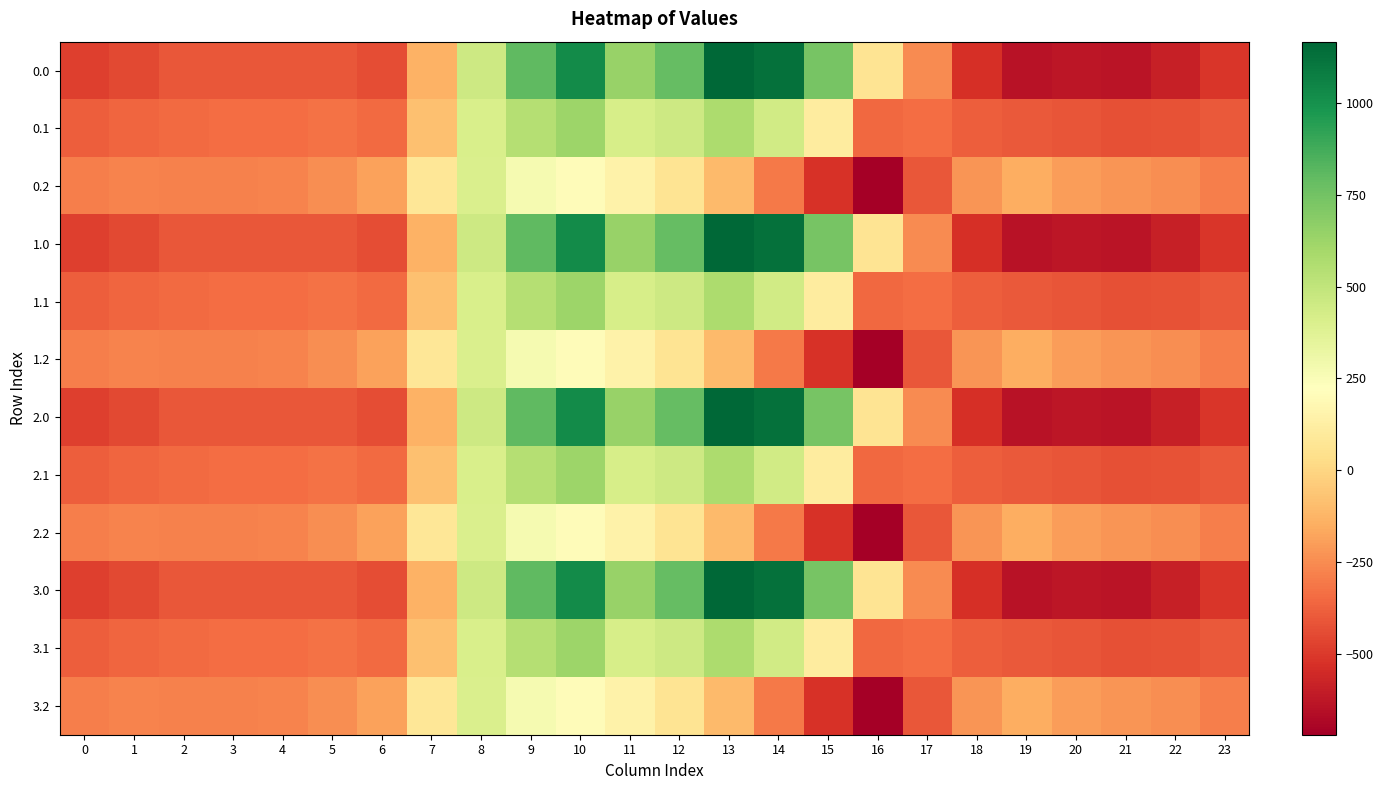

List the series in order of their peak value, highest first.

0.0, 1.0, 2.0, 3.0, 0.1, 1.1, 2.1, 3.1, 0.2, 1.2, 2.2, 3.2